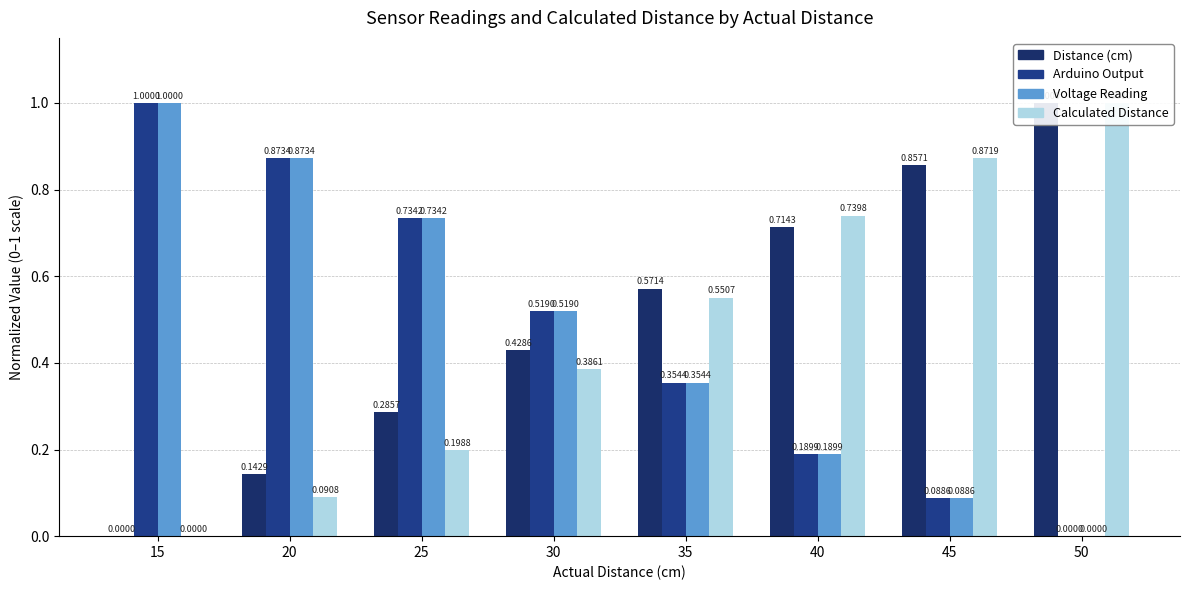

Count the number of data series in this chart.

4